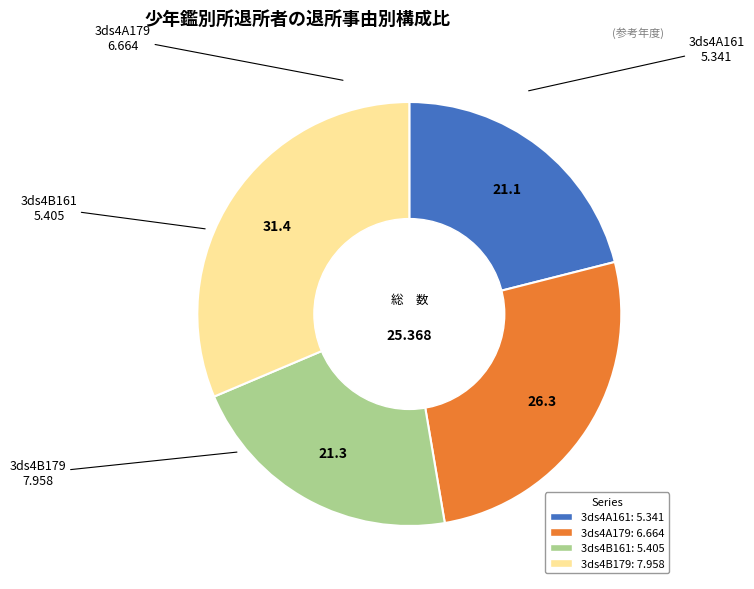

True or false: 3ds4A161 accounts for 21% of the total.

True